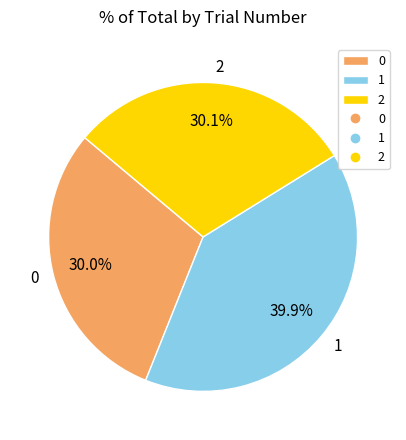

What portion of the pie excludes 1?

60.1%